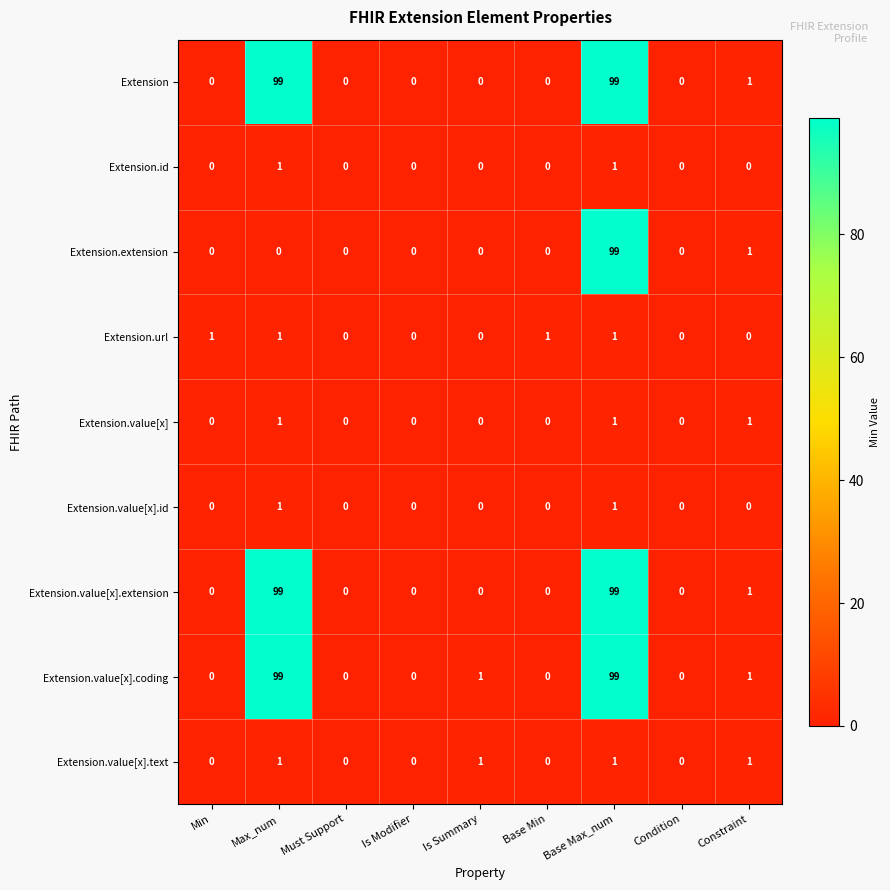

Between Min and Must Support, which series saw the biggest shift?

Extension.url